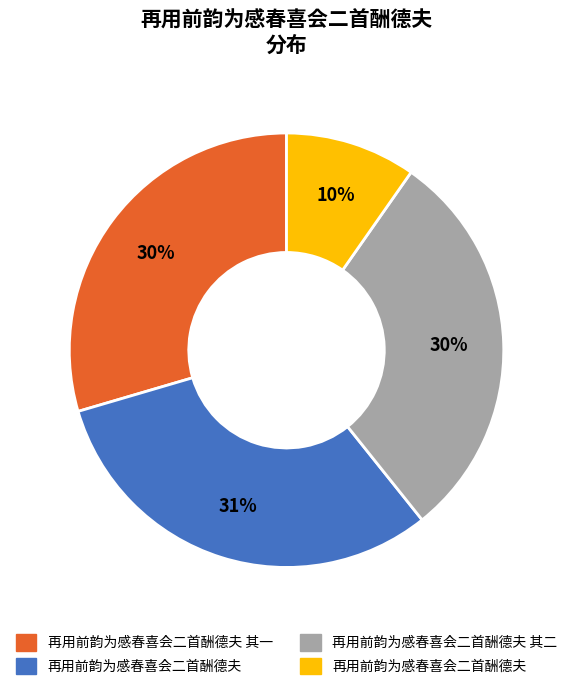

Is there any slice that represents more than half of the pie?

No